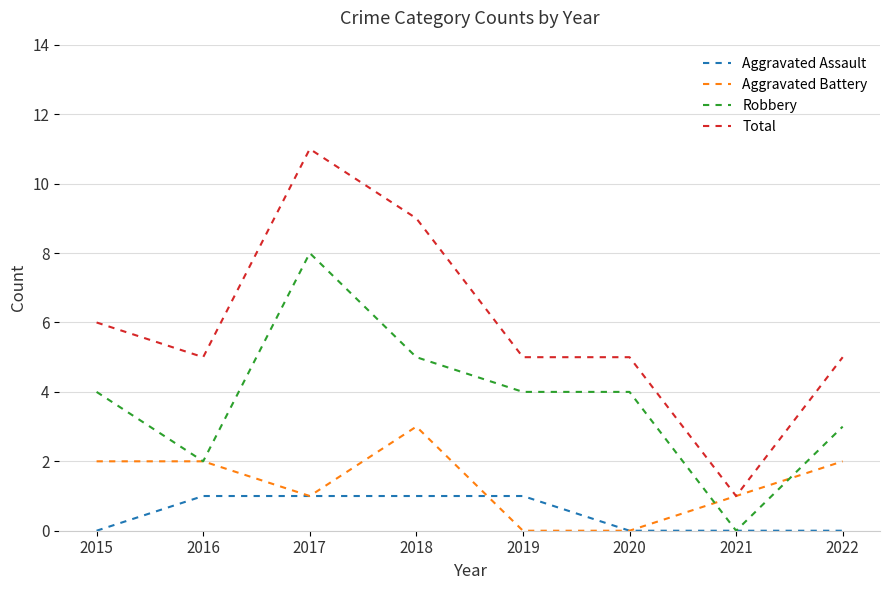

At which category does Robbery reach its first local valley?

2016